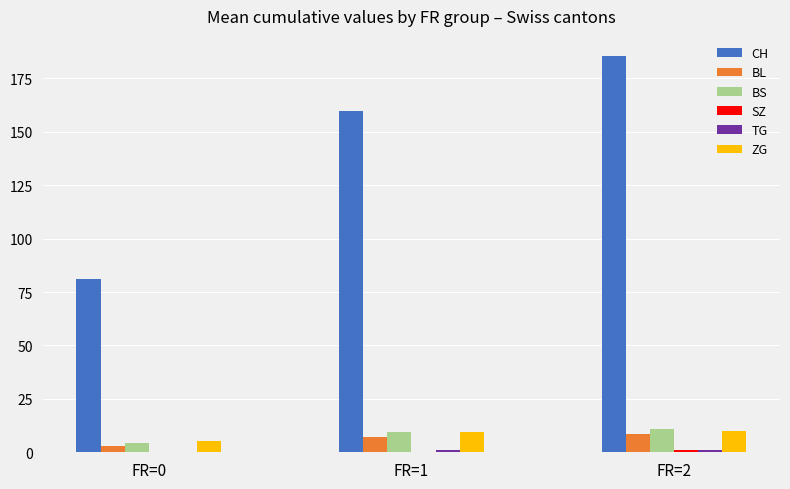

How many groups of bars are there?

3